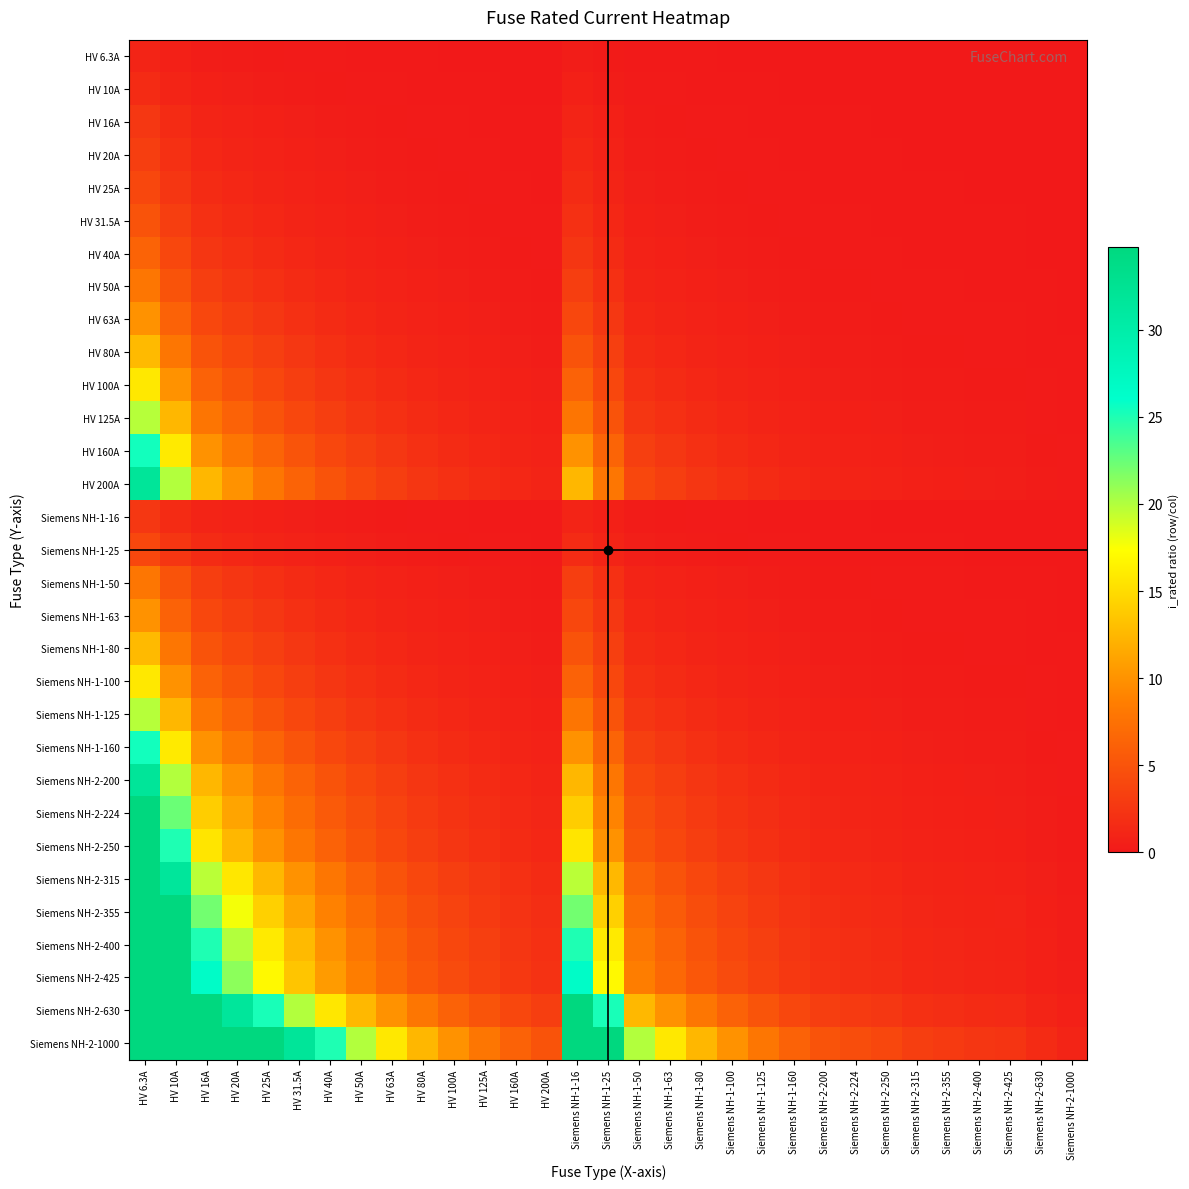

Reading left to right, extract all data points from this chart.

HV 6.3A: HV 6.3A=1.0	HV 10A=0.6	HV 16A=0.4	HV 20A=0.3	HV 25A=0.3	HV 31.5A=0.2	HV 40A=0.2	HV 50A=0.1	HV 63A=0.1	HV 80A=0.1	HV 100A=0.1	HV 125A=0.1	HV 160A=0.0	HV 200A=0.0	Siemens NH-1-16=0.4	Siemens NH-1-25=0.3	Siemens NH-1-50=0.1	Siemens NH-1-63=0.1	Siemens NH-1-80=0.1	Siemens NH-1-100=0.1	Siemens NH-1-125=0.1	Siemens NH-1-160=0.0	Siemens NH-2-200=0.0	Siemens NH-2-224=0.0	Siemens NH-2-250=0.0	Siemens NH-2-315=0.0	Siemens NH-2-355=0.0	Siemens NH-2-400=0.0	Siemens NH-2-425=0.0	Siemens NH-2-630=0.0	Siemens NH-2-1000=0.0
HV 10A: HV 6.3A=1.6	HV 10A=1.0	HV 16A=0.6	HV 20A=0.5	HV 25A=0.4	HV 31.5A=0.3	HV 40A=0.2	HV 50A=0.2	HV 63A=0.2	HV 80A=0.1	HV 100A=0.1	HV 125A=0.1	HV 160A=0.1	HV 200A=0.1	Siemens NH-1-16=0.6	Siemens NH-1-25=0.4	Siemens NH-1-50=0.2	Siemens NH-1-63=0.2	Siemens NH-1-80=0.1	Siemens NH-1-100=0.1	Siemens NH-1-125=0.1	Siemens NH-1-160=0.1	Siemens NH-2-200=0.1	Siemens NH-2-224=0.0	Siemens NH-2-250=0.0	Siemens NH-2-315=0.0	Siemens NH-2-355=0.0	Siemens NH-2-400=0.0	Siemens NH-2-425=0.0	Siemens NH-2-630=0.0	Siemens NH-2-1000=0.0
HV 16A: HV 6.3A=2.5	HV 10A=1.6	HV 16A=1.0	HV 20A=0.8	HV 25A=0.6	HV 31.5A=0.5	HV 40A=0.4	HV 50A=0.3	HV 63A=0.3	HV 80A=0.2	HV 100A=0.2	HV 125A=0.1	HV 160A=0.1	HV 200A=0.1	Siemens NH-1-16=1.0	Siemens NH-1-25=0.6	Siemens NH-1-50=0.3	Siemens NH-1-63=0.3	Siemens NH-1-80=0.2	Siemens NH-1-100=0.2	Siemens NH-1-125=0.1	Siemens NH-1-160=0.1	Siemens NH-2-200=0.1	Siemens NH-2-224=0.1	Siemens NH-2-250=0.1	Siemens NH-2-315=0.1	Siemens NH-2-355=0.0	Siemens NH-2-400=0.0	Siemens NH-2-425=0.0	Siemens NH-2-630=0.0	Siemens NH-2-1000=0.0
HV 20A: HV 6.3A=3.2	HV 10A=2.0	HV 16A=1.2	HV 20A=1.0	HV 25A=0.8	HV 31.5A=0.6	HV 40A=0.5	HV 50A=0.4	HV 63A=0.3	HV 80A=0.2	HV 100A=0.2	HV 125A=0.2	HV 160A=0.1	HV 200A=0.1	Siemens NH-1-16=1.2	Siemens NH-1-25=0.8	Siemens NH-1-50=0.4	Siemens NH-1-63=0.3	Siemens NH-1-80=0.2	Siemens NH-1-100=0.2	Siemens NH-1-125=0.2	Siemens NH-1-160=0.1	Siemens NH-2-200=0.1	Siemens NH-2-224=0.1	Siemens NH-2-250=0.1	Siemens NH-2-315=0.1	Siemens NH-2-355=0.1	Siemens NH-2-400=0.1	Siemens NH-2-425=0.0	Siemens NH-2-630=0.0	Siemens NH-2-1000=0.0
HV 25A: HV 6.3A=4.0	HV 10A=2.5	HV 16A=1.6	HV 20A=1.2	HV 25A=1.0	HV 31.5A=0.8	HV 40A=0.6	HV 50A=0.5	HV 63A=0.4	HV 80A=0.3	HV 100A=0.2	HV 125A=0.2	HV 160A=0.2	HV 200A=0.1	Siemens NH-1-16=1.6	Siemens NH-1-25=1.0	Siemens NH-1-50=0.5	Siemens NH-1-63=0.4	Siemens NH-1-80=0.3	Siemens NH-1-100=0.2	Siemens NH-1-125=0.2	Siemens NH-1-160=0.2	Siemens NH-2-200=0.1	Siemens NH-2-224=0.1	Siemens NH-2-250=0.1	Siemens NH-2-315=0.1	Siemens NH-2-355=0.1	Siemens NH-2-400=0.1	Siemens NH-2-425=0.1	Siemens NH-2-630=0.0	Siemens NH-2-1000=0.0
HV 31.5A: HV 6.3A=5.0	HV 10A=3.1	HV 16A=2.0	HV 20A=1.6	HV 25A=1.3	HV 31.5A=1.0	HV 40A=0.8	HV 50A=0.6	HV 63A=0.5	HV 80A=0.4	HV 100A=0.3	HV 125A=0.3	HV 160A=0.2	HV 200A=0.2	Siemens NH-1-16=2.0	Siemens NH-1-25=1.3	Siemens NH-1-50=0.6	Siemens NH-1-63=0.5	Siemens NH-1-80=0.4	Siemens NH-1-100=0.3	Siemens NH-1-125=0.3	Siemens NH-1-160=0.2	Siemens NH-2-200=0.2	Siemens NH-2-224=0.1	Siemens NH-2-250=0.1	Siemens NH-2-315=0.1	Siemens NH-2-355=0.1	Siemens NH-2-400=0.1	Siemens NH-2-425=0.1	Siemens NH-2-630=0.1	Siemens NH-2-1000=0.0
HV 40A: HV 6.3A=6.3	HV 10A=4.0	HV 16A=2.5	HV 20A=2.0	HV 25A=1.6	HV 31.5A=1.3	HV 40A=1.0	HV 50A=0.8	HV 63A=0.6	HV 80A=0.5	HV 100A=0.4	HV 125A=0.3	HV 160A=0.2	HV 200A=0.2	Siemens NH-1-16=2.5	Siemens NH-1-25=1.6	Siemens NH-1-50=0.8	Siemens NH-1-63=0.6	Siemens NH-1-80=0.5	Siemens NH-1-100=0.4	Siemens NH-1-125=0.3	Siemens NH-1-160=0.2	Siemens NH-2-200=0.2	Siemens NH-2-224=0.2	Siemens NH-2-250=0.2	Siemens NH-2-315=0.1	Siemens NH-2-355=0.1	Siemens NH-2-400=0.1	Siemens NH-2-425=0.1	Siemens NH-2-630=0.1	Siemens NH-2-1000=0.0
HV 50A: HV 6.3A=7.9	HV 10A=5.0	HV 16A=3.1	HV 20A=2.5	HV 25A=2.0	HV 31.5A=1.6	HV 40A=1.2	HV 50A=1.0	HV 63A=0.8	HV 80A=0.6	HV 100A=0.5	HV 125A=0.4	HV 160A=0.3	HV 200A=0.2	Siemens NH-1-16=3.1	Siemens NH-1-25=2.0	Siemens NH-1-50=1.0	Siemens NH-1-63=0.8	Siemens NH-1-80=0.6	Siemens NH-1-100=0.5	Siemens NH-1-125=0.4	Siemens NH-1-160=0.3	Siemens NH-2-200=0.2	Siemens NH-2-224=0.2	Siemens NH-2-250=0.2	Siemens NH-2-315=0.2	Siemens NH-2-355=0.1	Siemens NH-2-400=0.1	Siemens NH-2-425=0.1	Siemens NH-2-630=0.1	Siemens NH-2-1000=0.1
HV 63A: HV 6.3A=10.0	HV 10A=6.3	HV 16A=3.9	HV 20A=3.1	HV 25A=2.5	HV 31.5A=2.0	HV 40A=1.6	HV 50A=1.3	HV 63A=1.0	HV 80A=0.8	HV 100A=0.6	HV 125A=0.5	HV 160A=0.4	HV 200A=0.3	Siemens NH-1-16=3.9	Siemens NH-1-25=2.5	Siemens NH-1-50=1.3	Siemens NH-1-63=1.0	Siemens NH-1-80=0.8	Siemens NH-1-100=0.6	Siemens NH-1-125=0.5	Siemens NH-1-160=0.4	Siemens NH-2-200=0.3	Siemens NH-2-224=0.3	Siemens NH-2-250=0.3	Siemens NH-2-315=0.2	Siemens NH-2-355=0.2	Siemens NH-2-400=0.2	Siemens NH-2-425=0.1	Siemens NH-2-630=0.1	Siemens NH-2-1000=0.1
HV 80A: HV 6.3A=12.7	HV 10A=8.0	HV 16A=5.0	HV 20A=4.0	HV 25A=3.2	HV 31.5A=2.5	HV 40A=2.0	HV 50A=1.6	HV 63A=1.3	HV 80A=1.0	HV 100A=0.8	HV 125A=0.6	HV 160A=0.5	HV 200A=0.4	Siemens NH-1-16=5.0	Siemens NH-1-25=3.2	Siemens NH-1-50=1.6	Siemens NH-1-63=1.3	Siemens NH-1-80=1.0	Siemens NH-1-100=0.8	Siemens NH-1-125=0.6	Siemens NH-1-160=0.5	Siemens NH-2-200=0.4	Siemens NH-2-224=0.4	Siemens NH-2-250=0.3	Siemens NH-2-315=0.3	Siemens NH-2-355=0.2	Siemens NH-2-400=0.2	Siemens NH-2-425=0.2	Siemens NH-2-630=0.1	Siemens NH-2-1000=0.1
HV 100A: HV 6.3A=15.9	HV 10A=10.0	HV 16A=6.2	HV 20A=5.0	HV 25A=4.0	HV 31.5A=3.2	HV 40A=2.5	HV 50A=2.0	HV 63A=1.6	HV 80A=1.2	HV 100A=1.0	HV 125A=0.8	HV 160A=0.6	HV 200A=0.5	Siemens NH-1-16=6.2	Siemens NH-1-25=4.0	Siemens NH-1-50=2.0	Siemens NH-1-63=1.6	Siemens NH-1-80=1.2	Siemens NH-1-100=1.0	Siemens NH-1-125=0.8	Siemens NH-1-160=0.6	Siemens NH-2-200=0.5	Siemens NH-2-224=0.4	Siemens NH-2-250=0.4	Siemens NH-2-315=0.3	Siemens NH-2-355=0.3	Siemens NH-2-400=0.2	Siemens NH-2-425=0.2	Siemens NH-2-630=0.2	Siemens NH-2-1000=0.1
HV 125A: HV 6.3A=19.8	HV 10A=12.5	HV 16A=7.8	HV 20A=6.2	HV 25A=5.0	HV 31.5A=4.0	HV 40A=3.1	HV 50A=2.5	HV 63A=2.0	HV 80A=1.6	HV 100A=1.2	HV 125A=1.0	HV 160A=0.8	HV 200A=0.6	Siemens NH-1-16=7.8	Siemens NH-1-25=5.0	Siemens NH-1-50=2.5	Siemens NH-1-63=2.0	Siemens NH-1-80=1.6	Siemens NH-1-100=1.2	Siemens NH-1-125=1.0	Siemens NH-1-160=0.8	Siemens NH-2-200=0.6	Siemens NH-2-224=0.6	Siemens NH-2-250=0.5	Siemens NH-2-315=0.4	Siemens NH-2-355=0.4	Siemens NH-2-400=0.3	Siemens NH-2-425=0.3	Siemens NH-2-630=0.2	Siemens NH-2-1000=0.1
HV 160A: HV 6.3A=25.4	HV 10A=16.0	HV 16A=10.0	HV 20A=8.0	HV 25A=6.4	HV 31.5A=5.1	HV 40A=4.0	HV 50A=3.2	HV 63A=2.5	HV 80A=2.0	HV 100A=1.6	HV 125A=1.3	HV 160A=1.0	HV 200A=0.8	Siemens NH-1-16=10.0	Siemens NH-1-25=6.4	Siemens NH-1-50=3.2	Siemens NH-1-63=2.5	Siemens NH-1-80=2.0	Siemens NH-1-100=1.6	Siemens NH-1-125=1.3	Siemens NH-1-160=1.0	Siemens NH-2-200=0.8	Siemens NH-2-224=0.7	Siemens NH-2-250=0.6	Siemens NH-2-315=0.5	Siemens NH-2-355=0.5	Siemens NH-2-400=0.4	Siemens NH-2-425=0.4	Siemens NH-2-630=0.3	Siemens NH-2-1000=0.2
HV 200A: HV 6.3A=31.7	HV 10A=20.0	HV 16A=12.5	HV 20A=10.0	HV 25A=8.0	HV 31.5A=6.3	HV 40A=5.0	HV 50A=4.0	HV 63A=3.2	HV 80A=2.5	HV 100A=2.0	HV 125A=1.6	HV 160A=1.2	HV 200A=1.0	Siemens NH-1-16=12.5	Siemens NH-1-25=8.0	Siemens NH-1-50=4.0	Siemens NH-1-63=3.2	Siemens NH-1-80=2.5	Siemens NH-1-100=2.0	Siemens NH-1-125=1.6	Siemens NH-1-160=1.2	Siemens NH-2-200=1.0	Siemens NH-2-224=0.9	Siemens NH-2-250=0.8	Siemens NH-2-315=0.6	Siemens NH-2-355=0.6	Siemens NH-2-400=0.5	Siemens NH-2-425=0.5	Siemens NH-2-630=0.3	Siemens NH-2-1000=0.2
Siemens NH-1-16: HV 6.3A=2.5	HV 10A=1.6	HV 16A=1.0	HV 20A=0.8	HV 25A=0.6	HV 31.5A=0.5	HV 40A=0.4	HV 50A=0.3	HV 63A=0.3	HV 80A=0.2	HV 100A=0.2	HV 125A=0.1	HV 160A=0.1	HV 200A=0.1	Siemens NH-1-16=1.0	Siemens NH-1-25=0.6	Siemens NH-1-50=0.3	Siemens NH-1-63=0.3	Siemens NH-1-80=0.2	Siemens NH-1-100=0.2	Siemens NH-1-125=0.1	Siemens NH-1-160=0.1	Siemens NH-2-200=0.1	Siemens NH-2-224=0.1	Siemens NH-2-250=0.1	Siemens NH-2-315=0.1	Siemens NH-2-355=0.0	Siemens NH-2-400=0.0	Siemens NH-2-425=0.0	Siemens NH-2-630=0.0	Siemens NH-2-1000=0.0
Siemens NH-1-25: HV 6.3A=4.0	HV 10A=2.5	HV 16A=1.6	HV 20A=1.2	HV 25A=1.0	HV 31.5A=0.8	HV 40A=0.6	HV 50A=0.5	HV 63A=0.4	HV 80A=0.3	HV 100A=0.2	HV 125A=0.2	HV 160A=0.2	HV 200A=0.1	Siemens NH-1-16=1.6	Siemens NH-1-25=1.0	Siemens NH-1-50=0.5	Siemens NH-1-63=0.4	Siemens NH-1-80=0.3	Siemens NH-1-100=0.2	Siemens NH-1-125=0.2	Siemens NH-1-160=0.2	Siemens NH-2-200=0.1	Siemens NH-2-224=0.1	Siemens NH-2-250=0.1	Siemens NH-2-315=0.1	Siemens NH-2-355=0.1	Siemens NH-2-400=0.1	Siemens NH-2-425=0.1	Siemens NH-2-630=0.0	Siemens NH-2-1000=0.0
Siemens NH-1-50: HV 6.3A=7.9	HV 10A=5.0	HV 16A=3.1	HV 20A=2.5	HV 25A=2.0	HV 31.5A=1.6	HV 40A=1.2	HV 50A=1.0	HV 63A=0.8	HV 80A=0.6	HV 100A=0.5	HV 125A=0.4	HV 160A=0.3	HV 200A=0.2	Siemens NH-1-16=3.1	Siemens NH-1-25=2.0	Siemens NH-1-50=1.0	Siemens NH-1-63=0.8	Siemens NH-1-80=0.6	Siemens NH-1-100=0.5	Siemens NH-1-125=0.4	Siemens NH-1-160=0.3	Siemens NH-2-200=0.2	Siemens NH-2-224=0.2	Siemens NH-2-250=0.2	Siemens NH-2-315=0.2	Siemens NH-2-355=0.1	Siemens NH-2-400=0.1	Siemens NH-2-425=0.1	Siemens NH-2-630=0.1	Siemens NH-2-1000=0.1
Siemens NH-1-63: HV 6.3A=10.0	HV 10A=6.3	HV 16A=3.9	HV 20A=3.1	HV 25A=2.5	HV 31.5A=2.0	HV 40A=1.6	HV 50A=1.3	HV 63A=1.0	HV 80A=0.8	HV 100A=0.6	HV 125A=0.5	HV 160A=0.4	HV 200A=0.3	Siemens NH-1-16=3.9	Siemens NH-1-25=2.5	Siemens NH-1-50=1.3	Siemens NH-1-63=1.0	Siemens NH-1-80=0.8	Siemens NH-1-100=0.6	Siemens NH-1-125=0.5	Siemens NH-1-160=0.4	Siemens NH-2-200=0.3	Siemens NH-2-224=0.3	Siemens NH-2-250=0.3	Siemens NH-2-315=0.2	Siemens NH-2-355=0.2	Siemens NH-2-400=0.2	Siemens NH-2-425=0.1	Siemens NH-2-630=0.1	Siemens NH-2-1000=0.1
Siemens NH-1-80: HV 6.3A=12.7	HV 10A=8.0	HV 16A=5.0	HV 20A=4.0	HV 25A=3.2	HV 31.5A=2.5	HV 40A=2.0	HV 50A=1.6	HV 63A=1.3	HV 80A=1.0	HV 100A=0.8	HV 125A=0.6	HV 160A=0.5	HV 200A=0.4	Siemens NH-1-16=5.0	Siemens NH-1-25=3.2	Siemens NH-1-50=1.6	Siemens NH-1-63=1.3	Siemens NH-1-80=1.0	Siemens NH-1-100=0.8	Siemens NH-1-125=0.6	Siemens NH-1-160=0.5	Siemens NH-2-200=0.4	Siemens NH-2-224=0.4	Siemens NH-2-250=0.3	Siemens NH-2-315=0.3	Siemens NH-2-355=0.2	Siemens NH-2-400=0.2	Siemens NH-2-425=0.2	Siemens NH-2-630=0.1	Siemens NH-2-1000=0.1
Siemens NH-1-100: HV 6.3A=15.9	HV 10A=10.0	HV 16A=6.2	HV 20A=5.0	HV 25A=4.0	HV 31.5A=3.2	HV 40A=2.5	HV 50A=2.0	HV 63A=1.6	HV 80A=1.2	HV 100A=1.0	HV 125A=0.8	HV 160A=0.6	HV 200A=0.5	Siemens NH-1-16=6.2	Siemens NH-1-25=4.0	Siemens NH-1-50=2.0	Siemens NH-1-63=1.6	Siemens NH-1-80=1.2	Siemens NH-1-100=1.0	Siemens NH-1-125=0.8	Siemens NH-1-160=0.6	Siemens NH-2-200=0.5	Siemens NH-2-224=0.4	Siemens NH-2-250=0.4	Siemens NH-2-315=0.3	Siemens NH-2-355=0.3	Siemens NH-2-400=0.2	Siemens NH-2-425=0.2	Siemens NH-2-630=0.2	Siemens NH-2-1000=0.1
Siemens NH-1-125: HV 6.3A=19.8	HV 10A=12.5	HV 16A=7.8	HV 20A=6.2	HV 25A=5.0	HV 31.5A=4.0	HV 40A=3.1	HV 50A=2.5	HV 63A=2.0	HV 80A=1.6	HV 100A=1.2	HV 125A=1.0	HV 160A=0.8	HV 200A=0.6	Siemens NH-1-16=7.8	Siemens NH-1-25=5.0	Siemens NH-1-50=2.5	Siemens NH-1-63=2.0	Siemens NH-1-80=1.6	Siemens NH-1-100=1.2	Siemens NH-1-125=1.0	Siemens NH-1-160=0.8	Siemens NH-2-200=0.6	Siemens NH-2-224=0.6	Siemens NH-2-250=0.5	Siemens NH-2-315=0.4	Siemens NH-2-355=0.4	Siemens NH-2-400=0.3	Siemens NH-2-425=0.3	Siemens NH-2-630=0.2	Siemens NH-2-1000=0.1
Siemens NH-1-160: HV 6.3A=25.4	HV 10A=16.0	HV 16A=10.0	HV 20A=8.0	HV 25A=6.4	HV 31.5A=5.1	HV 40A=4.0	HV 50A=3.2	HV 63A=2.5	HV 80A=2.0	HV 100A=1.6	HV 125A=1.3	HV 160A=1.0	HV 200A=0.8	Siemens NH-1-16=10.0	Siemens NH-1-25=6.4	Siemens NH-1-50=3.2	Siemens NH-1-63=2.5	Siemens NH-1-80=2.0	Siemens NH-1-100=1.6	Siemens NH-1-125=1.3	Siemens NH-1-160=1.0	Siemens NH-2-200=0.8	Siemens NH-2-224=0.7	Siemens NH-2-250=0.6	Siemens NH-2-315=0.5	Siemens NH-2-355=0.5	Siemens NH-2-400=0.4	Siemens NH-2-425=0.4	Siemens NH-2-630=0.3	Siemens NH-2-1000=0.2
Siemens NH-2-200: HV 6.3A=31.7	HV 10A=20.0	HV 16A=12.5	HV 20A=10.0	HV 25A=8.0	HV 31.5A=6.3	HV 40A=5.0	HV 50A=4.0	HV 63A=3.2	HV 80A=2.5	HV 100A=2.0	HV 125A=1.6	HV 160A=1.2	HV 200A=1.0	Siemens NH-1-16=12.5	Siemens NH-1-25=8.0	Siemens NH-1-50=4.0	Siemens NH-1-63=3.2	Siemens NH-1-80=2.5	Siemens NH-1-100=2.0	Siemens NH-1-125=1.6	Siemens NH-1-160=1.2	Siemens NH-2-200=1.0	Siemens NH-2-224=0.9	Siemens NH-2-250=0.8	Siemens NH-2-315=0.6	Siemens NH-2-355=0.6	Siemens NH-2-400=0.5	Siemens NH-2-425=0.5	Siemens NH-2-630=0.3	Siemens NH-2-1000=0.2
Siemens NH-2-224: HV 6.3A=35.6	HV 10A=22.4	HV 16A=14.0	HV 20A=11.2	HV 25A=9.0	HV 31.5A=7.1	HV 40A=5.6	HV 50A=4.5	HV 63A=3.6	HV 80A=2.8	HV 100A=2.2	HV 125A=1.8	HV 160A=1.4	HV 200A=1.1	Siemens NH-1-16=14.0	Siemens NH-1-25=9.0	Siemens NH-1-50=4.5	Siemens NH-1-63=3.6	Siemens NH-1-80=2.8	Siemens NH-1-100=2.2	Siemens NH-1-125=1.8	Siemens NH-1-160=1.4	Siemens NH-2-200=1.1	Siemens NH-2-224=1.0	Siemens NH-2-250=0.9	Siemens NH-2-315=0.7	Siemens NH-2-355=0.6	Siemens NH-2-400=0.6	Siemens NH-2-425=0.5	Siemens NH-2-630=0.4	Siemens NH-2-1000=0.2
Siemens NH-2-250: HV 6.3A=39.7	HV 10A=25.0	HV 16A=15.6	HV 20A=12.5	HV 25A=10.0	HV 31.5A=7.9	HV 40A=6.2	HV 50A=5.0	HV 63A=4.0	HV 80A=3.1	HV 100A=2.5	HV 125A=2.0	HV 160A=1.6	HV 200A=1.2	Siemens NH-1-16=15.6	Siemens NH-1-25=10.0	Siemens NH-1-50=5.0	Siemens NH-1-63=4.0	Siemens NH-1-80=3.1	Siemens NH-1-100=2.5	Siemens NH-1-125=2.0	Siemens NH-1-160=1.6	Siemens NH-2-200=1.2	Siemens NH-2-224=1.1	Siemens NH-2-250=1.0	Siemens NH-2-315=0.8	Siemens NH-2-355=0.7	Siemens NH-2-400=0.6	Siemens NH-2-425=0.6	Siemens NH-2-630=0.4	Siemens NH-2-1000=0.2
Siemens NH-2-315: HV 6.3A=50.0	HV 10A=31.5	HV 16A=19.7	HV 20A=15.8	HV 25A=12.6	HV 31.5A=10.0	HV 40A=7.9	HV 50A=6.3	HV 63A=5.0	HV 80A=3.9	HV 100A=3.1	HV 125A=2.5	HV 160A=2.0	HV 200A=1.6	Siemens NH-1-16=19.7	Siemens NH-1-25=12.6	Siemens NH-1-50=6.3	Siemens NH-1-63=5.0	Siemens NH-1-80=3.9	Siemens NH-1-100=3.1	Siemens NH-1-125=2.5	Siemens NH-1-160=2.0	Siemens NH-2-200=1.6	Siemens NH-2-224=1.4	Siemens NH-2-250=1.3	Siemens NH-2-315=1.0	Siemens NH-2-355=0.9	Siemens NH-2-400=0.8	Siemens NH-2-425=0.7	Siemens NH-2-630=0.5	Siemens NH-2-1000=0.3
Siemens NH-2-355: HV 6.3A=56.3	HV 10A=35.5	HV 16A=22.2	HV 20A=17.8	HV 25A=14.2	HV 31.5A=11.3	HV 40A=8.9	HV 50A=7.1	HV 63A=5.6	HV 80A=4.4	HV 100A=3.5	HV 125A=2.8	HV 160A=2.2	HV 200A=1.8	Siemens NH-1-16=22.2	Siemens NH-1-25=14.2	Siemens NH-1-50=7.1	Siemens NH-1-63=5.6	Siemens NH-1-80=4.4	Siemens NH-1-100=3.5	Siemens NH-1-125=2.8	Siemens NH-1-160=2.2	Siemens NH-2-200=1.8	Siemens NH-2-224=1.6	Siemens NH-2-250=1.4	Siemens NH-2-315=1.1	Siemens NH-2-355=1.0	Siemens NH-2-400=0.9	Siemens NH-2-425=0.8	Siemens NH-2-630=0.6	Siemens NH-2-1000=0.4
Siemens NH-2-400: HV 6.3A=63.5	HV 10A=40.0	HV 16A=25.0	HV 20A=20.0	HV 25A=16.0	HV 31.5A=12.7	HV 40A=10.0	HV 50A=8.0	HV 63A=6.3	HV 80A=5.0	HV 100A=4.0	HV 125A=3.2	HV 160A=2.5	HV 200A=2.0	Siemens NH-1-16=25.0	Siemens NH-1-25=16.0	Siemens NH-1-50=8.0	Siemens NH-1-63=6.3	Siemens NH-1-80=5.0	Siemens NH-1-100=4.0	Siemens NH-1-125=3.2	Siemens NH-1-160=2.5	Siemens NH-2-200=2.0	Siemens NH-2-224=1.8	Siemens NH-2-250=1.6	Siemens NH-2-315=1.3	Siemens NH-2-355=1.1	Siemens NH-2-400=1.0	Siemens NH-2-425=0.9	Siemens NH-2-630=0.6	Siemens NH-2-1000=0.4
Siemens NH-2-425: HV 6.3A=67.5	HV 10A=42.5	HV 16A=26.6	HV 20A=21.2	HV 25A=17.0	HV 31.5A=13.5	HV 40A=10.6	HV 50A=8.5	HV 63A=6.7	HV 80A=5.3	HV 100A=4.2	HV 125A=3.4	HV 160A=2.7	HV 200A=2.1	Siemens NH-1-16=26.6	Siemens NH-1-25=17.0	Siemens NH-1-50=8.5	Siemens NH-1-63=6.7	Siemens NH-1-80=5.3	Siemens NH-1-100=4.2	Siemens NH-1-125=3.4	Siemens NH-1-160=2.7	Siemens NH-2-200=2.1	Siemens NH-2-224=1.9	Siemens NH-2-250=1.7	Siemens NH-2-315=1.3	Siemens NH-2-355=1.2	Siemens NH-2-400=1.1	Siemens NH-2-425=1.0	Siemens NH-2-630=0.7	Siemens NH-2-1000=0.4
Siemens NH-2-630: HV 6.3A=100.0	HV 10A=63.0	HV 16A=39.4	HV 20A=31.5	HV 25A=25.2	HV 31.5A=20.0	HV 40A=15.8	HV 50A=12.6	HV 63A=10.0	HV 80A=7.9	HV 100A=6.3	HV 125A=5.0	HV 160A=3.9	HV 200A=3.1	Siemens NH-1-16=39.4	Siemens NH-1-25=25.2	Siemens NH-1-50=12.6	Siemens NH-1-63=10.0	Siemens NH-1-80=7.9	Siemens NH-1-100=6.3	Siemens NH-1-125=5.0	Siemens NH-1-160=3.9	Siemens NH-2-200=3.1	Siemens NH-2-224=2.8	Siemens NH-2-250=2.5	Siemens NH-2-315=2.0	Siemens NH-2-355=1.8	Siemens NH-2-400=1.6	Siemens NH-2-425=1.5	Siemens NH-2-630=1.0	Siemens NH-2-1000=0.6
Siemens NH-2-1000: HV 6.3A=158.7	HV 10A=100.0	HV 16A=62.5	HV 20A=50.0	HV 25A=40.0	HV 31.5A=31.7	HV 40A=25.0	HV 50A=20.0	HV 63A=15.9	HV 80A=12.5	HV 100A=10.0	HV 125A=8.0	HV 160A=6.2	HV 200A=5.0	Siemens NH-1-16=62.5	Siemens NH-1-25=40.0	Siemens NH-1-50=20.0	Siemens NH-1-63=15.9	Siemens NH-1-80=12.5	Siemens NH-1-100=10.0	Siemens NH-1-125=8.0	Siemens NH-1-160=6.2	Siemens NH-2-200=5.0	Siemens NH-2-224=4.5	Siemens NH-2-250=4.0	Siemens NH-2-315=3.2	Siemens NH-2-355=2.8	Siemens NH-2-400=2.5	Siemens NH-2-425=2.4	Siemens NH-2-630=1.6	Siemens NH-2-1000=1.0